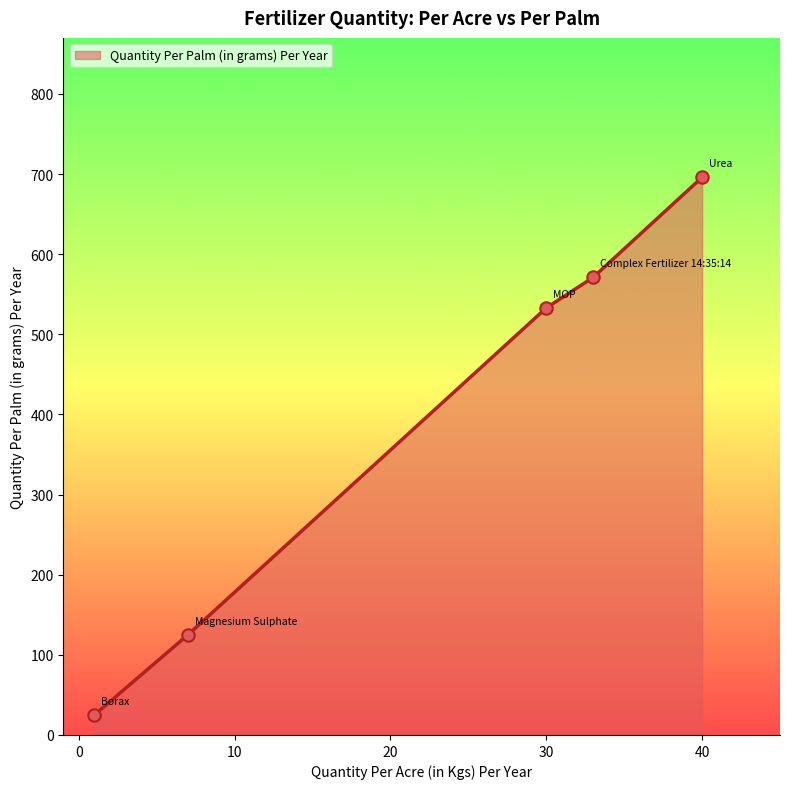

True or false: the data has more than 2 interior local peaks.

False